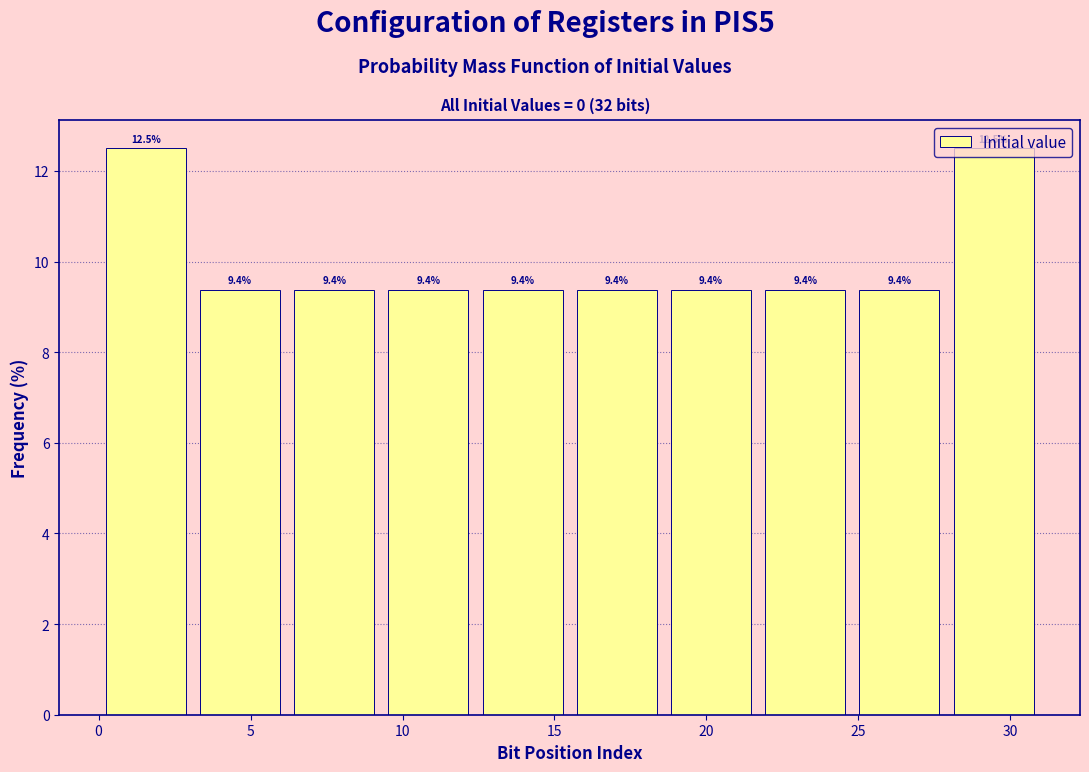

How tall is the bar that spans 12.4 to 15.5 on the x-axis? The bar edges are not printed on the chart, so give them approximately, as read against the axis.

9.4